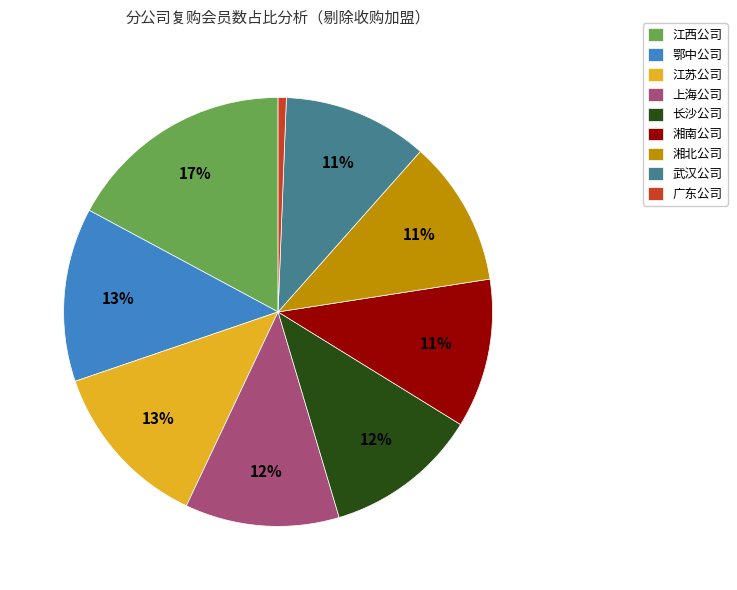

True or false: 江西公司 accounts for 6% of the total.

False